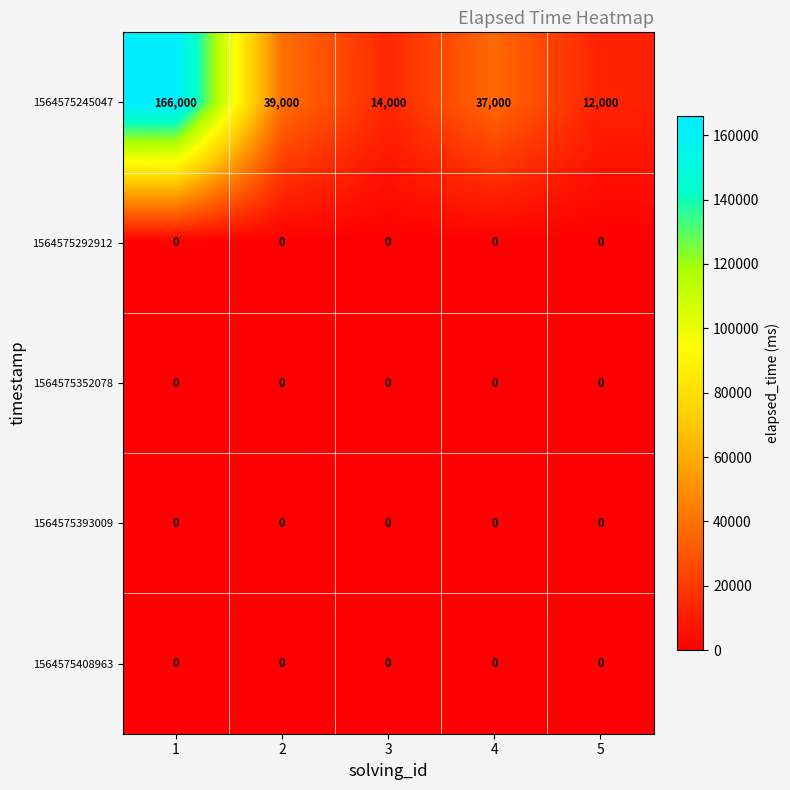

List the labels in order of 1564575245047 value, smallest first.

5, 3, 4, 2, 1